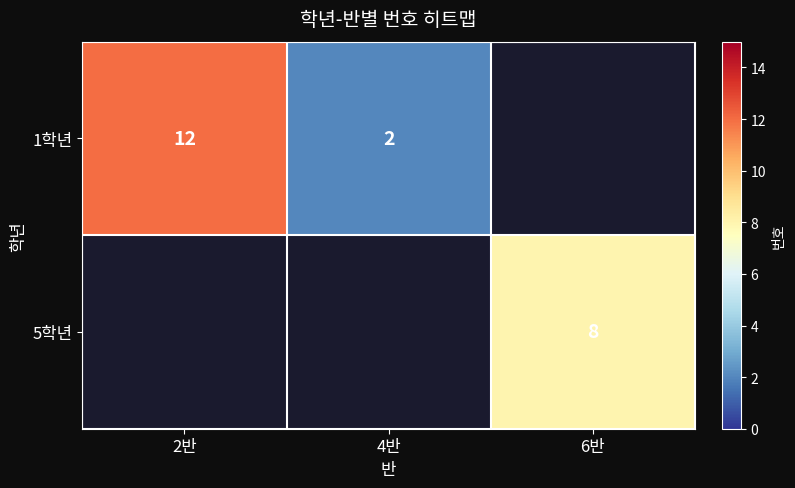

Between 2반 and 4반, which is larger?

2반